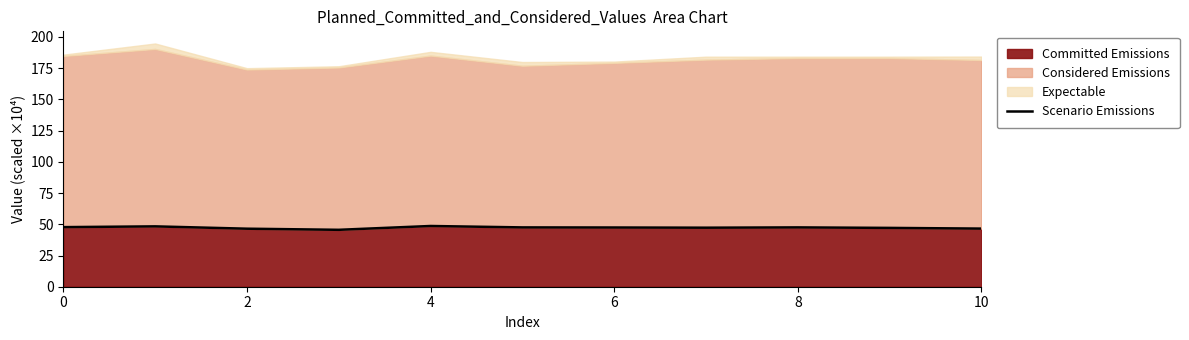

How many values exceed 47?

8